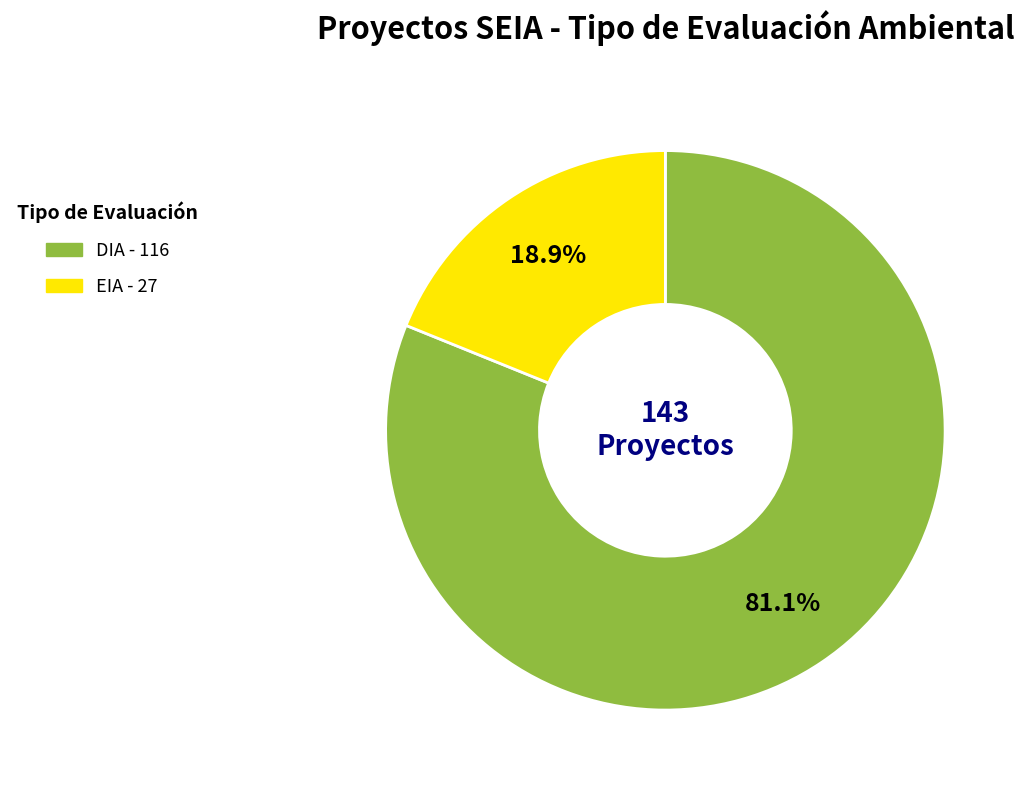

Rank the categories by value from highest to lowest.

DIA, EIA